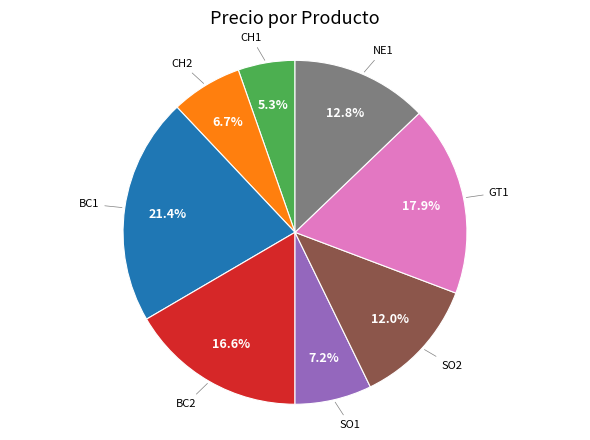

Is there any slice that represents more than half of the pie?

No